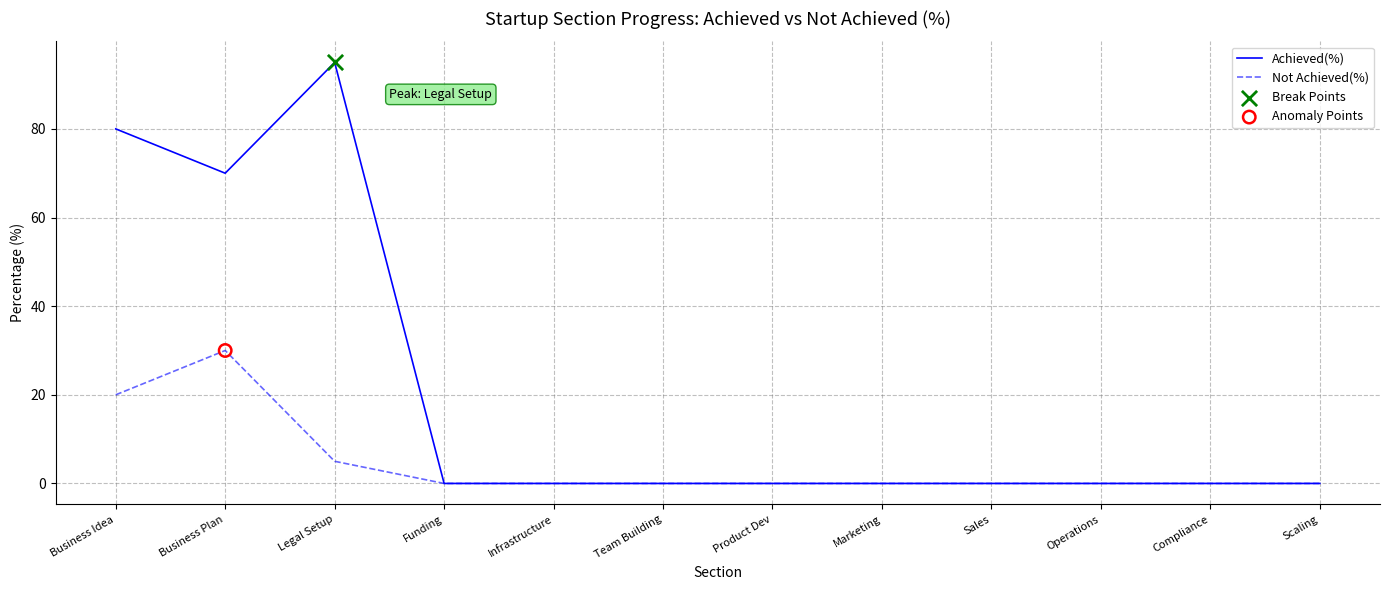

What is the maximum value for Not Achieved(%)?

30